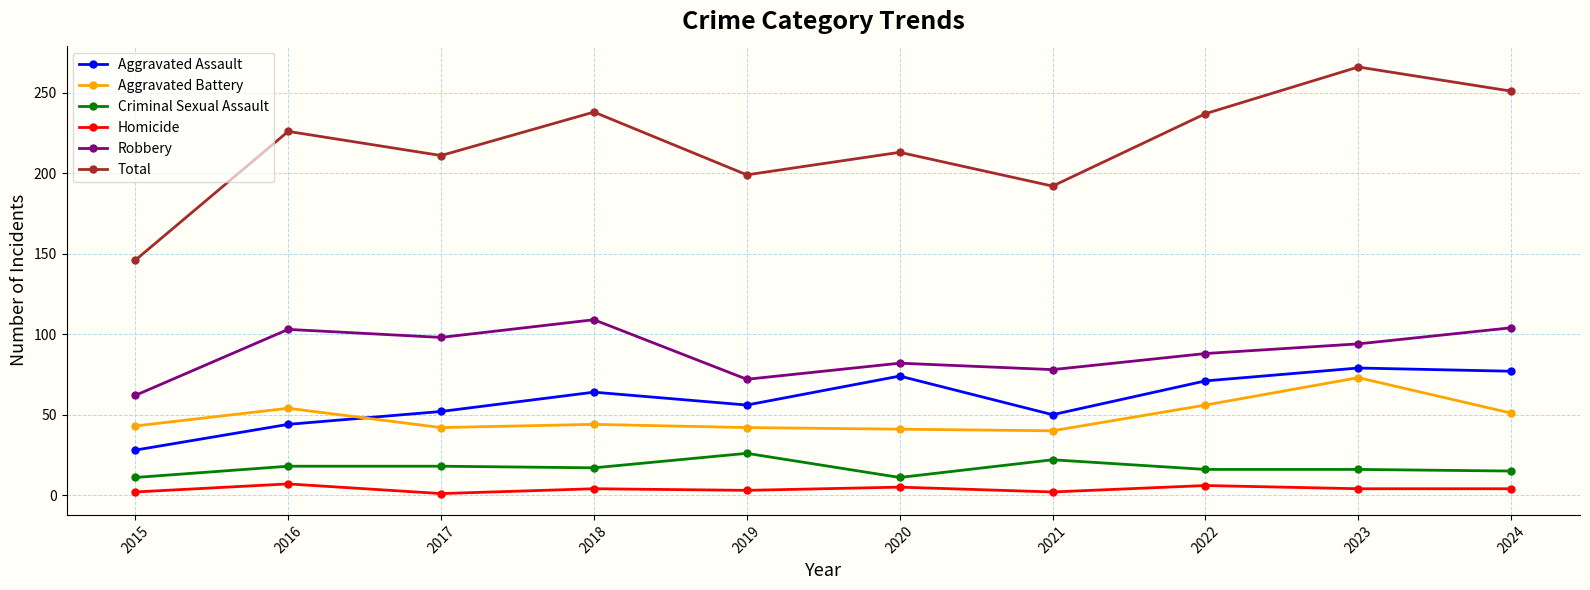

True or false: Homicide has a value of 1 at 2017.

True